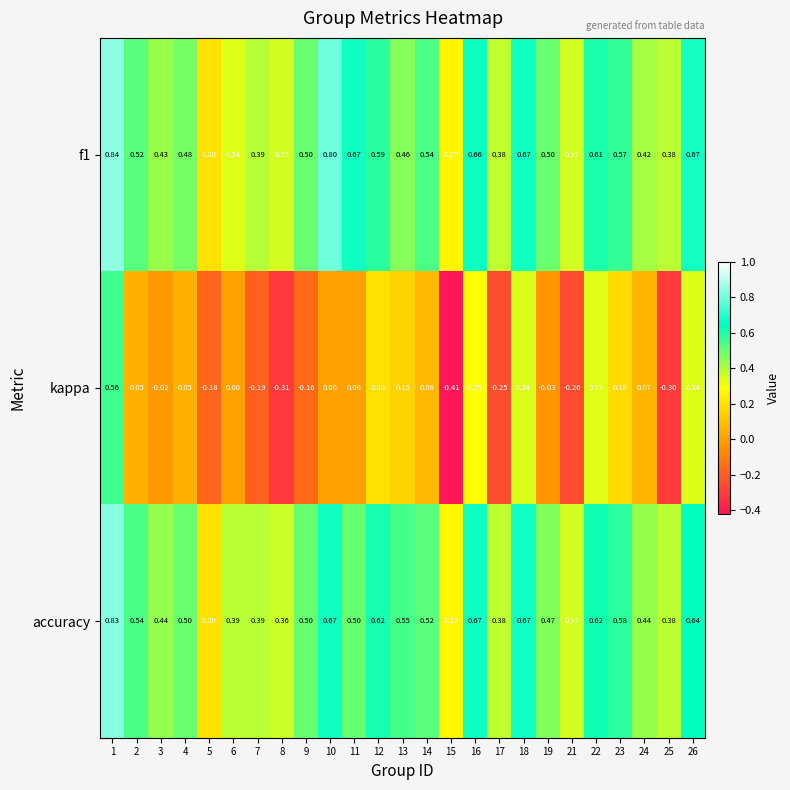

Which series has the largest range (max minus min)?

kappa